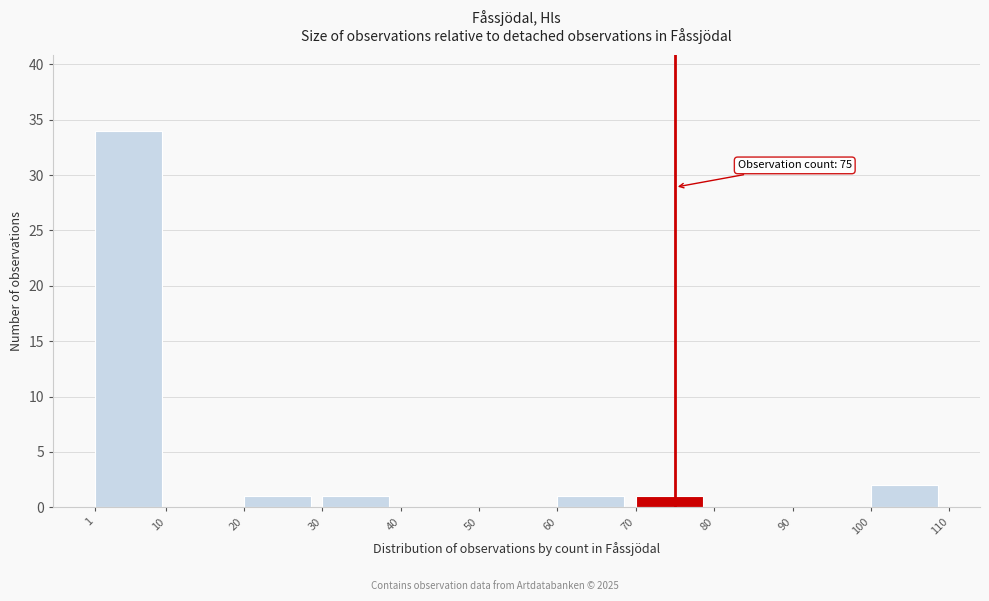

Over which range of the x-axis is the bar tallest?

1 to 10